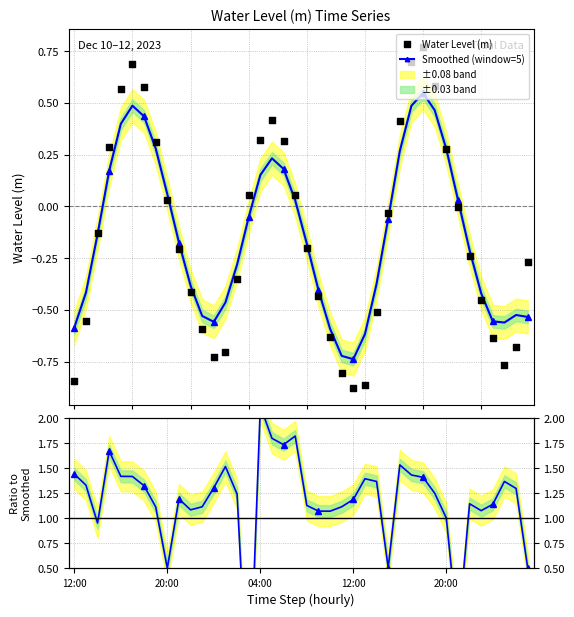

Which series reaches the minimum Y coordinate?

Ratio to smoothed